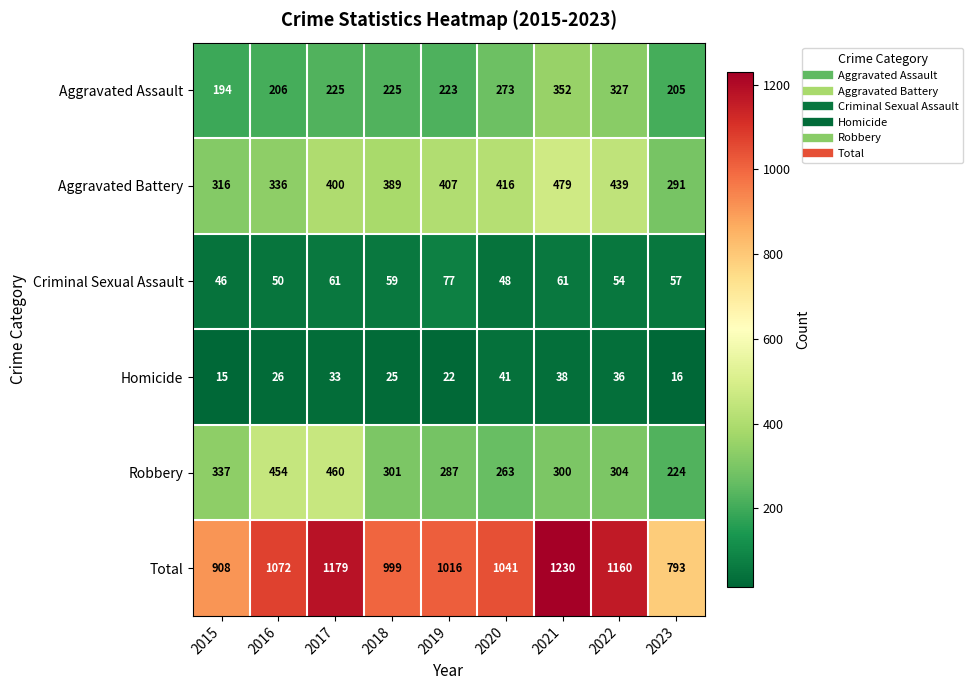

Is the value of Aggravated Assault at 2019 greater than the value of Aggravated Battery at 2023?

No